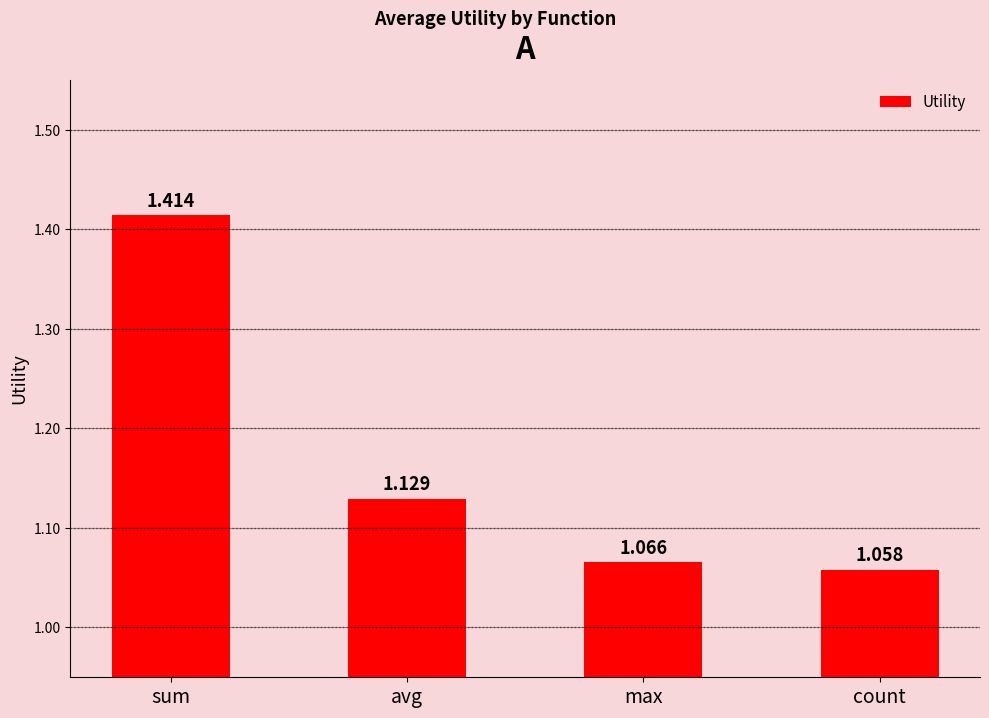

Which category has the lowest value across all series?

count